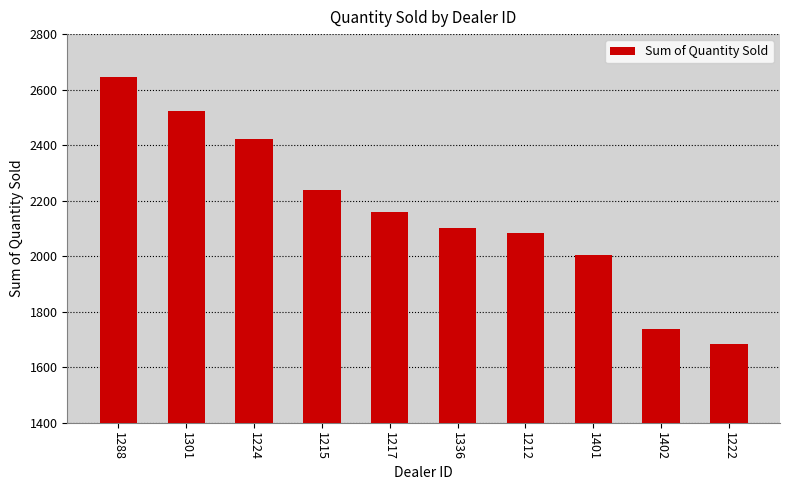

The value at 1336 is 485. True or false?

False